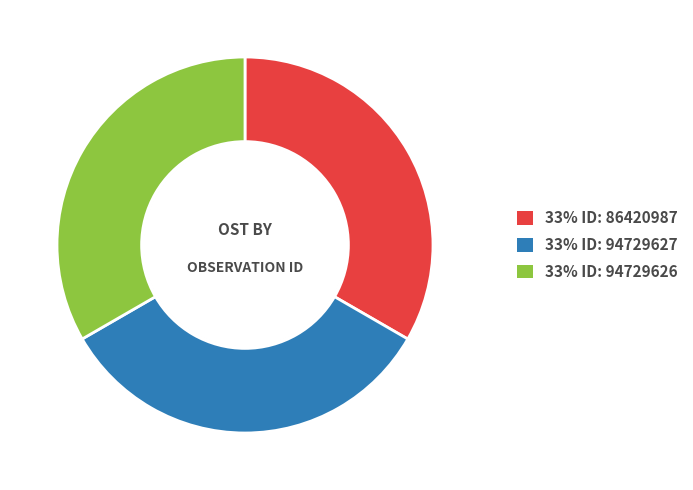

Does any single category account for the majority?

No